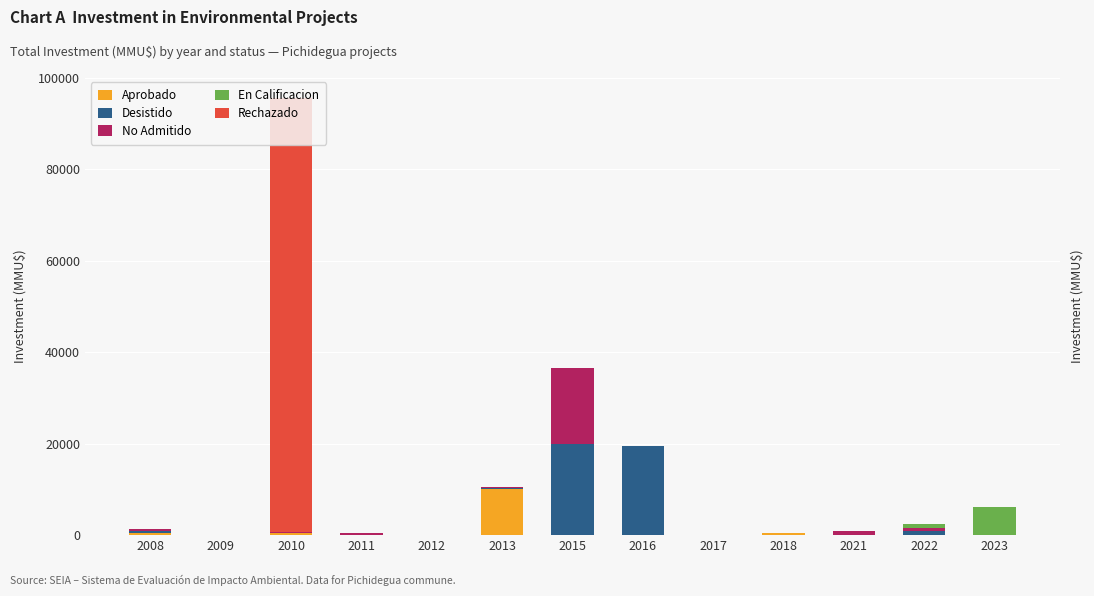

Which series has the widest spread of values?

Rechazado